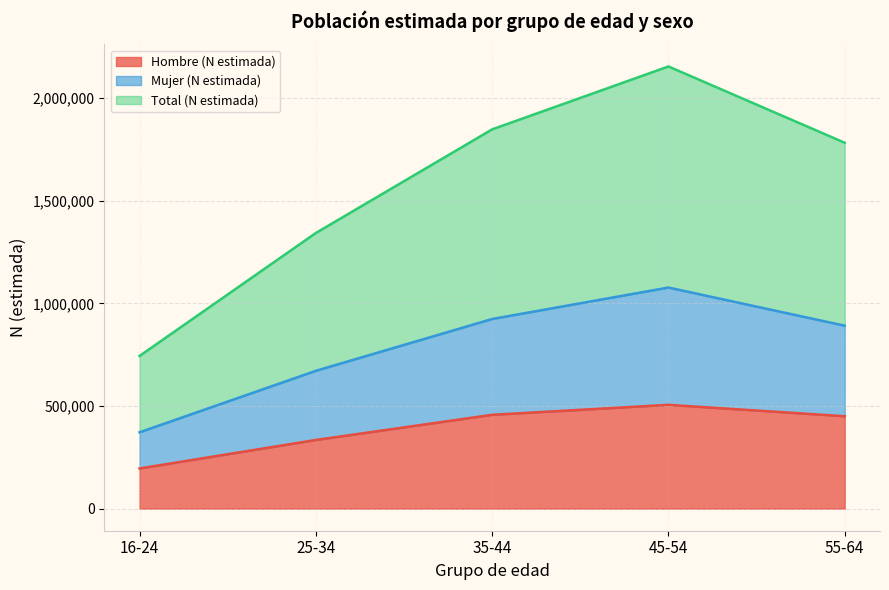

The value of Total (N estimada) at 55-64 is 1782000. True or false?

True